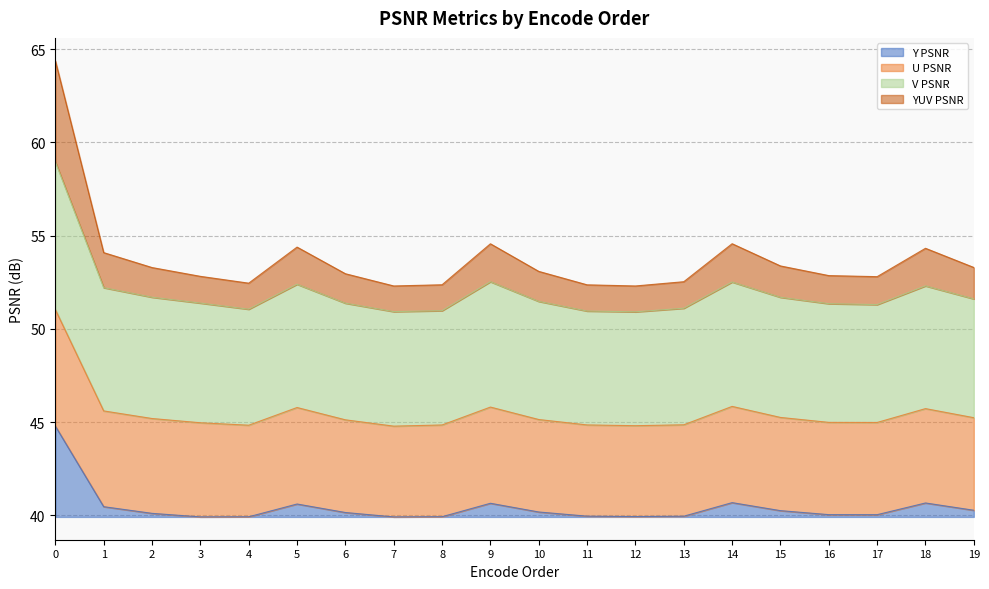

What is the difference between the maximum and minimum values in the Y PSNR series?

4.9